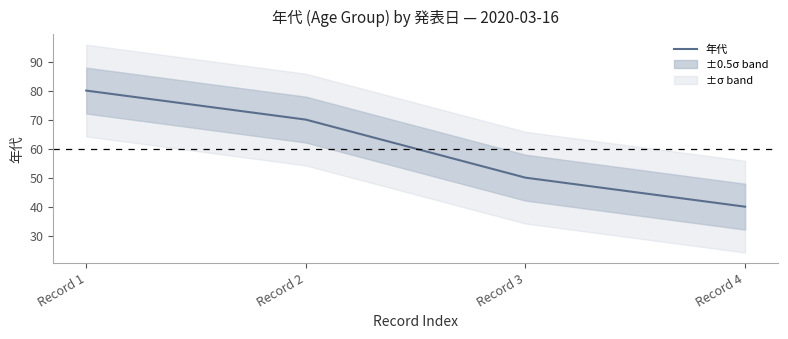

Reading left to right, transcribe all the data shown in this chart.

Record 1=80	Record 2=70	Record 3=50	Record 4=40